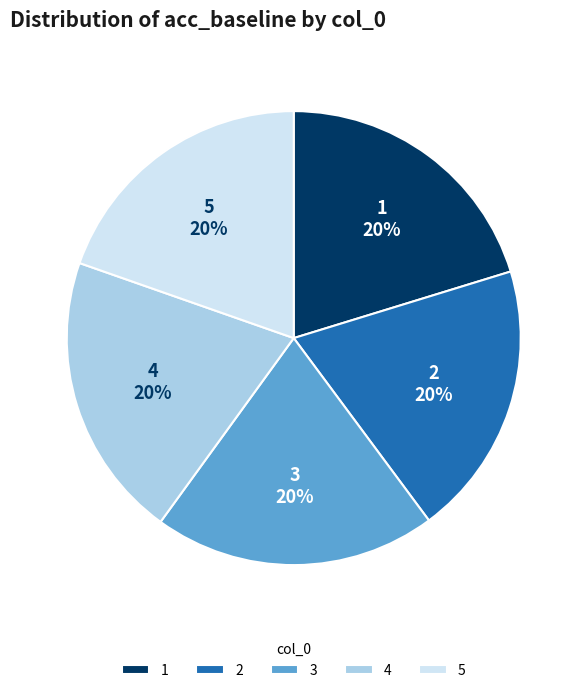

Count the number of slices in the pie.

5